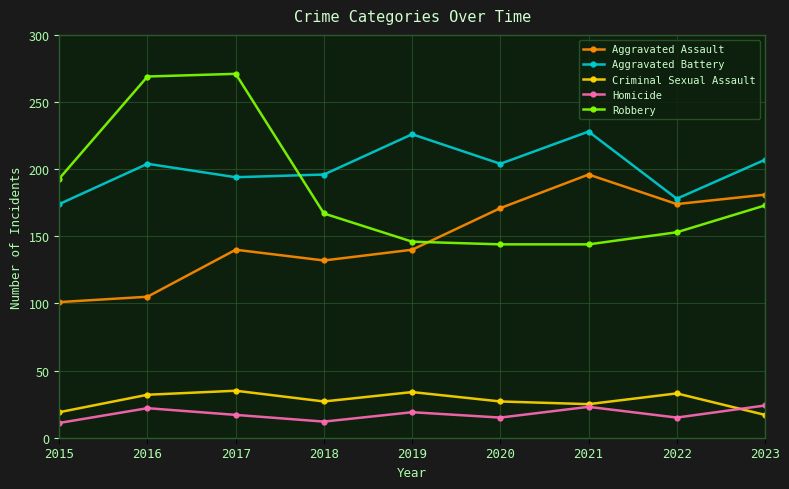

True or false: Criminal Sexual Assault and Aggravated Assault intersect in this chart.

False